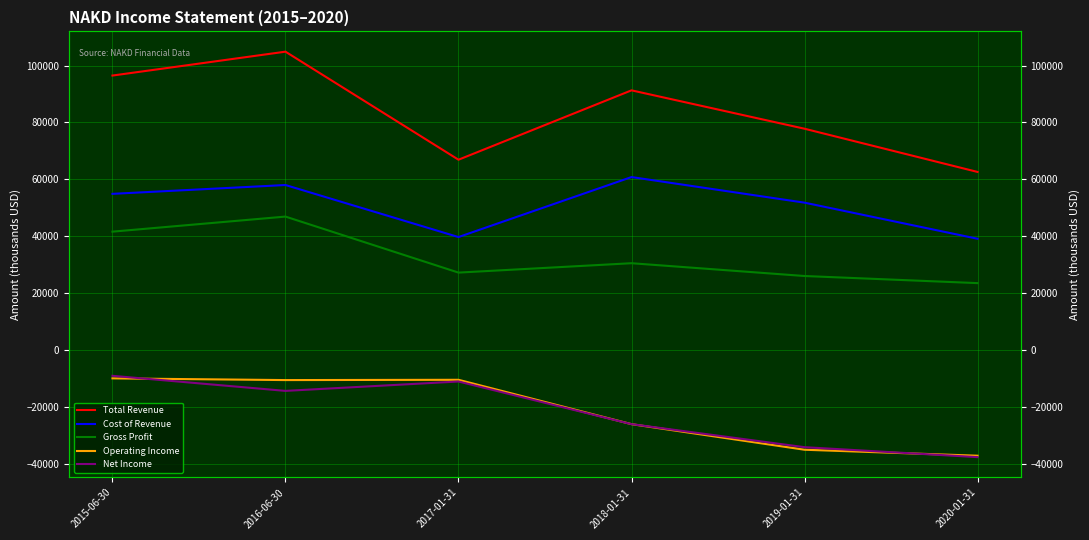

Reading left to right, extract all data points from this chart.

Total Revenue: 96500	104900	66900	91300	77800	62600
Cost of Revenue: 54900	58000	39700	60800	51800	39100
Gross Profit: 41600	46900	27200	30500	26000	23500
Operating Income: -10000	-10600	-10500	-26100	-35100	-37200
Net Income: -9100	-14400	-11100	-26100	-34200	-37700